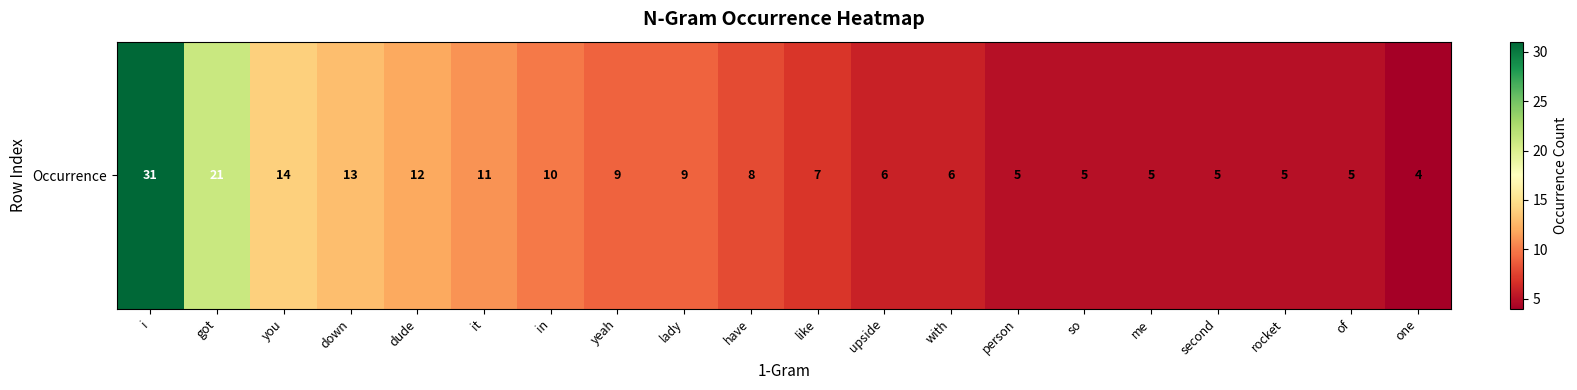

What is the difference between the values at in and yeah?

1